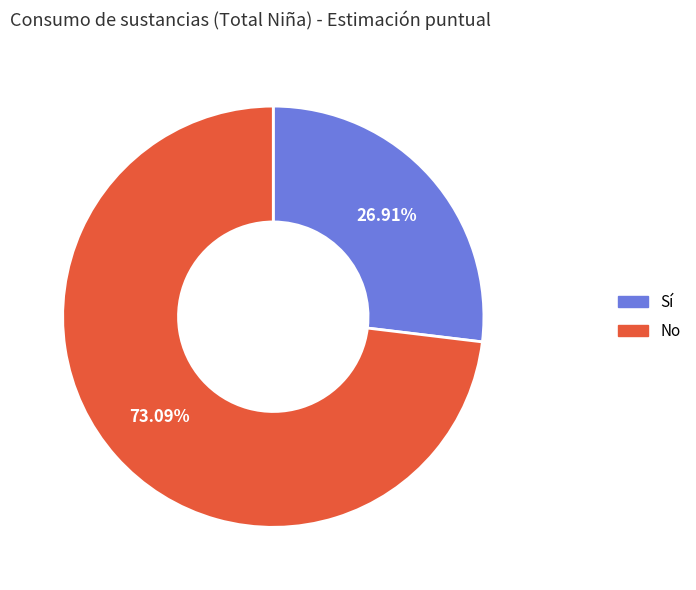

Which slice is the smallest?

Sí